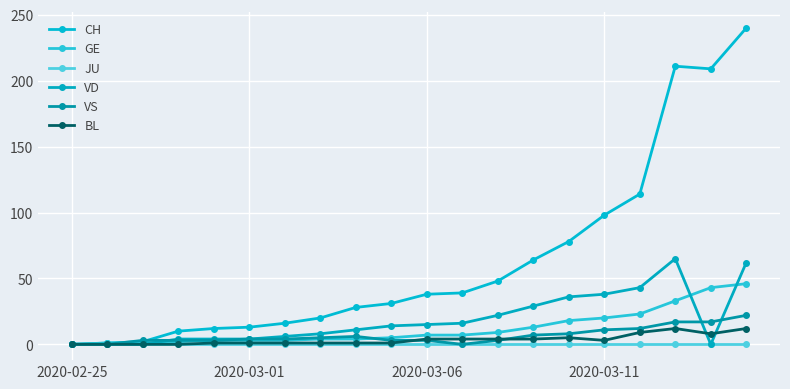

At which label does BL first exceed 3?

2020-03-06